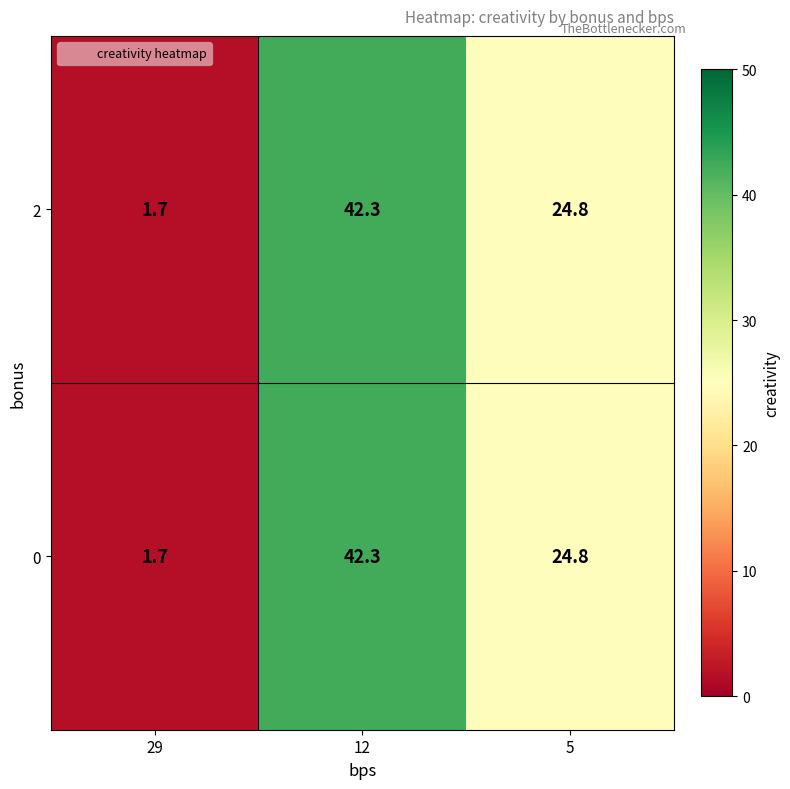

Reading left to right, what are all the values shown in this chart?

2: 1.7	42.3	24.8
0: 1.7	42.3	24.8